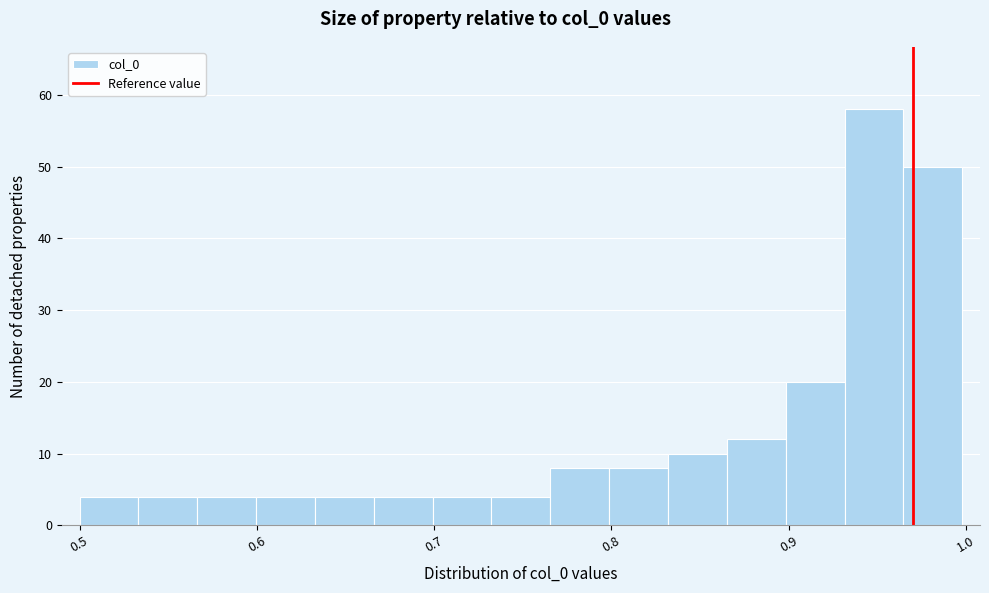

Read against the x-axis, roughly where is the centre of the tallest bar?

0.95